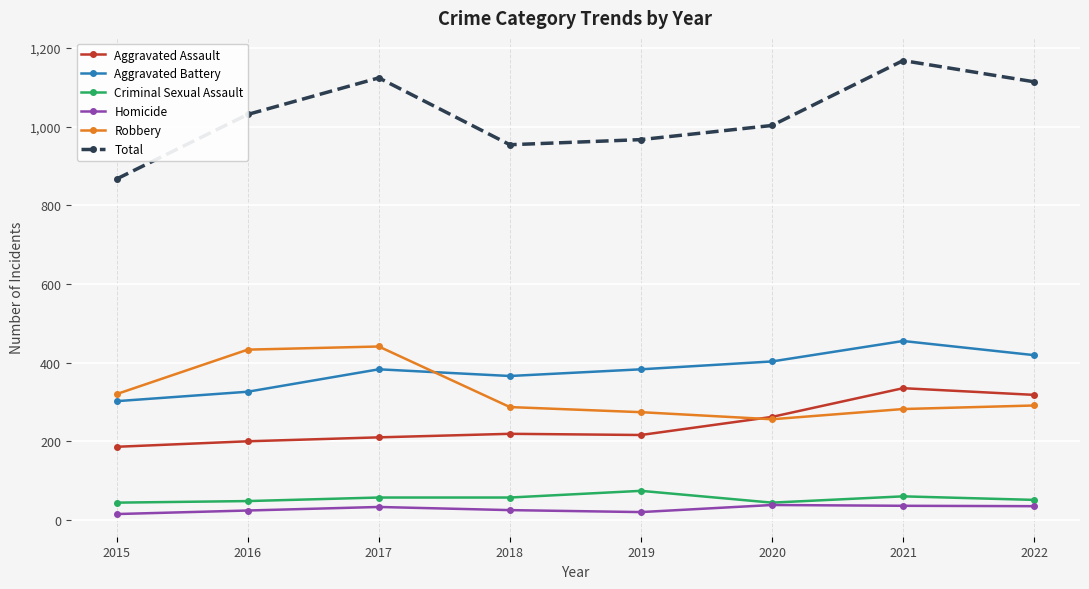

True or false: Aggravated Assault has more than 0 interior local peaks.

True